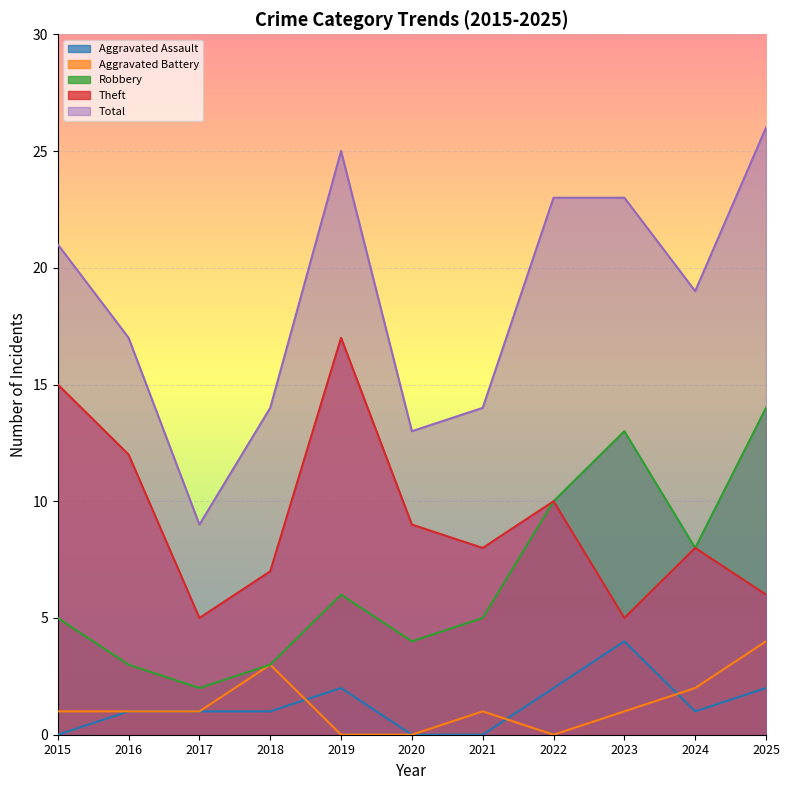

At which label does Aggravated Assault first exceed 1?

2019